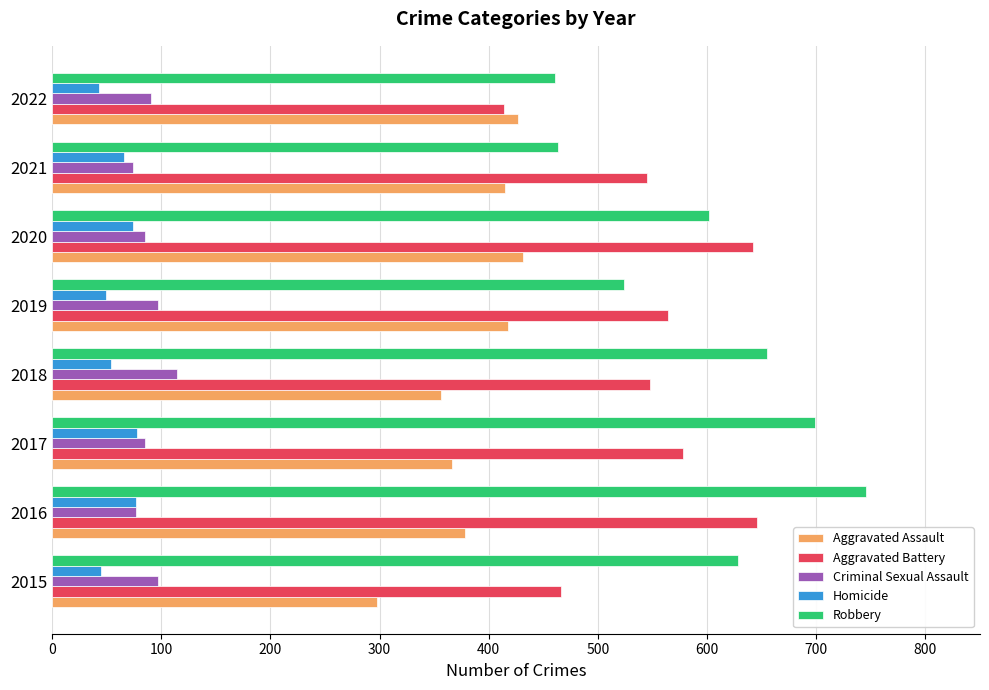

Read the Homicide value at 2018.

54